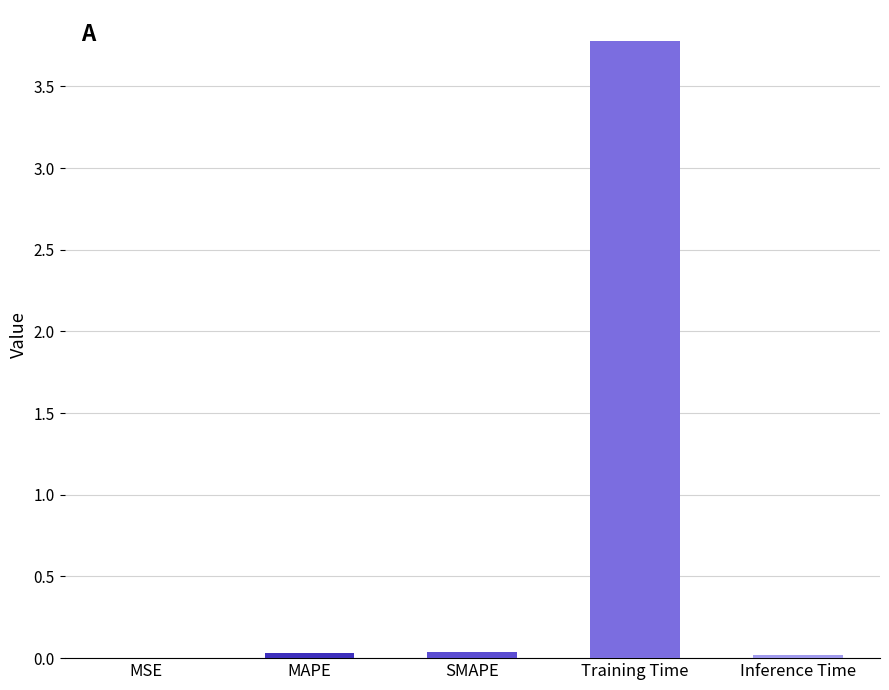

The value at Training Time is 2.1. True or false?

False